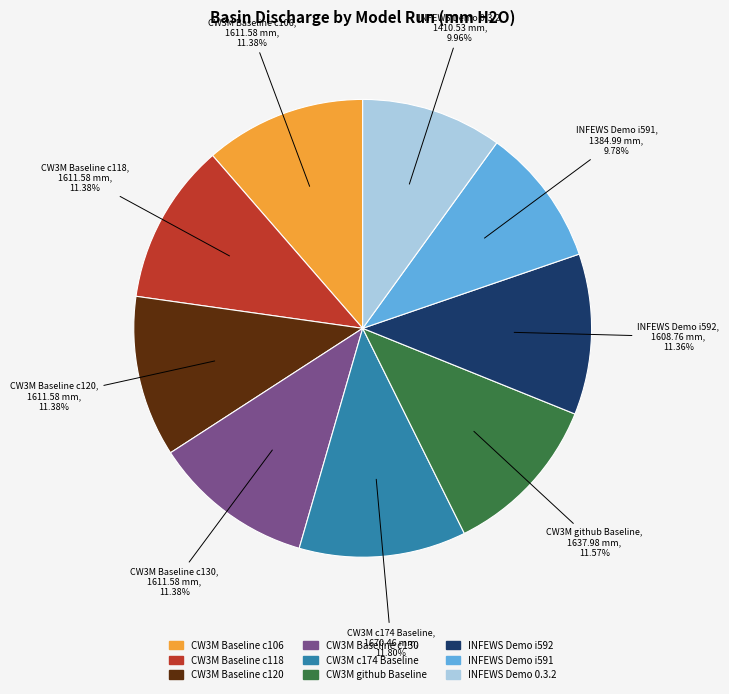

Is the sum of CW3M Baseline c118 and CW3M github Baseline greater than half?

No